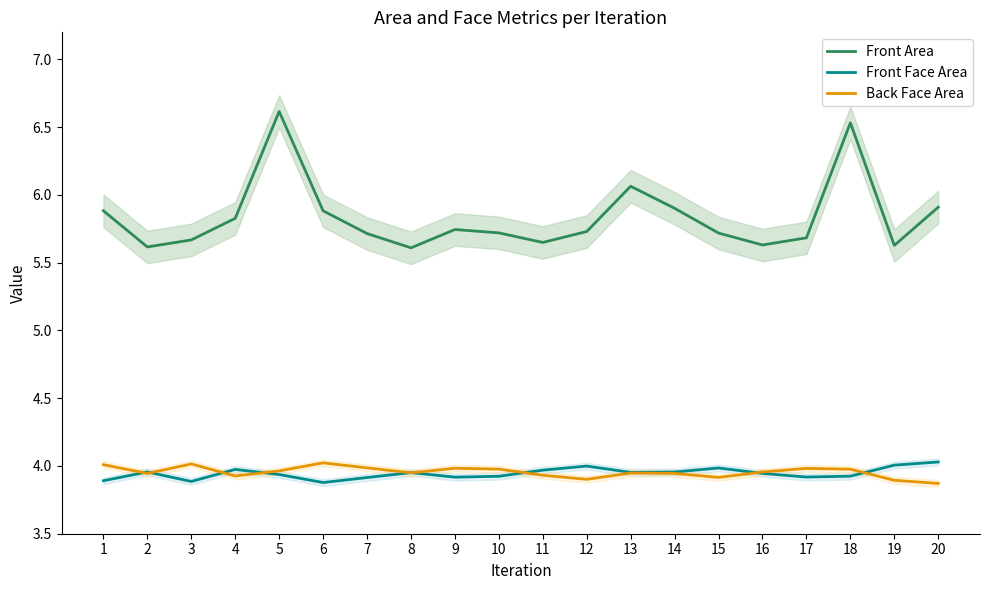

What are all the series names shown in the legend?

Front Area, Front Face Area, Back Face Area